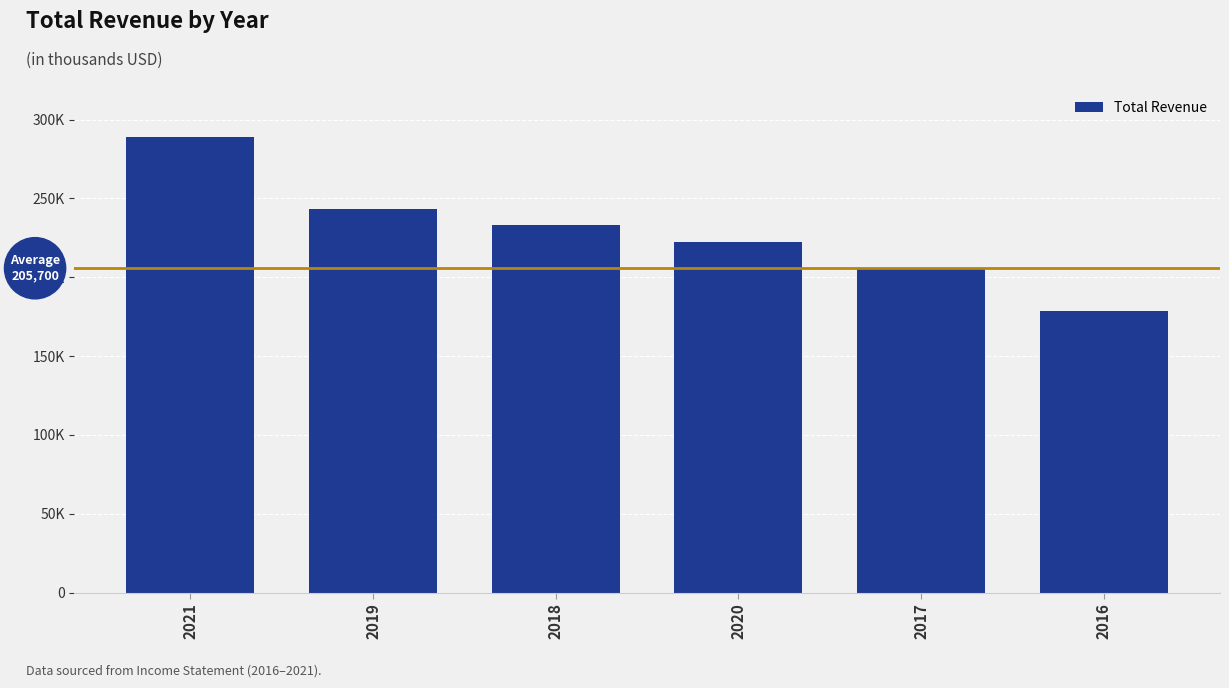

True or false: the data shows 294889 at 2020.

False